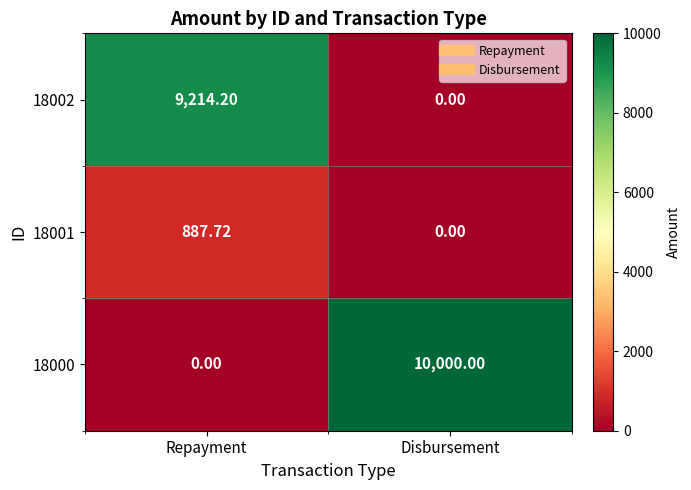

At which label is 18002 closest to 4607?

Disbursement